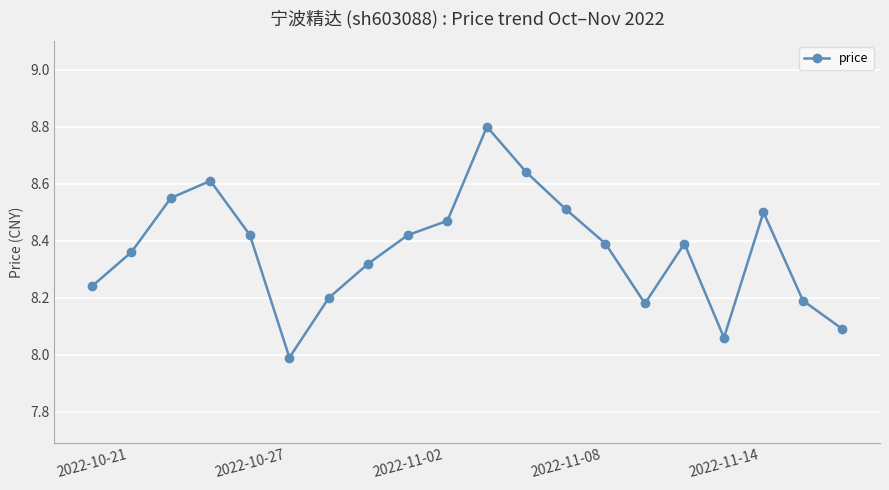

How many points are higher than both their immediate neighbors (excluding endpoints)?

4